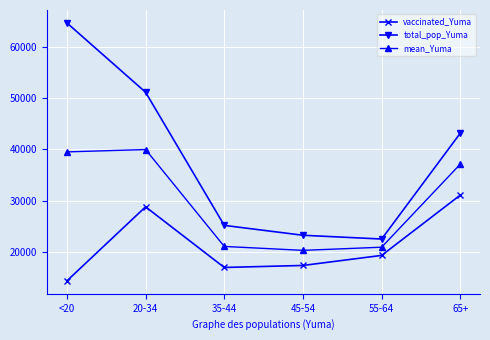

What is the lowest value of the vaccinated_Yuma series?

14358.0